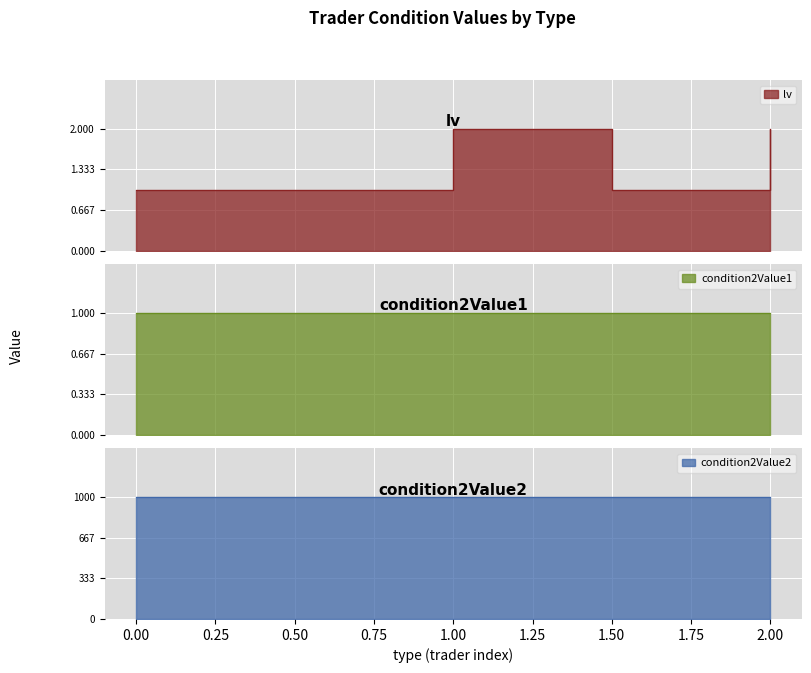

How many lines are shown in the chart?

3